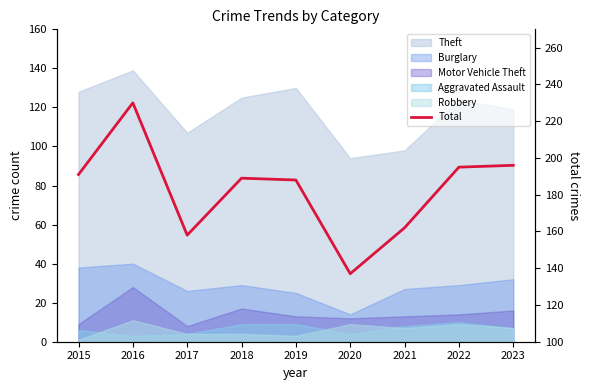

What is the change in value from 2015 to 2016?

+39